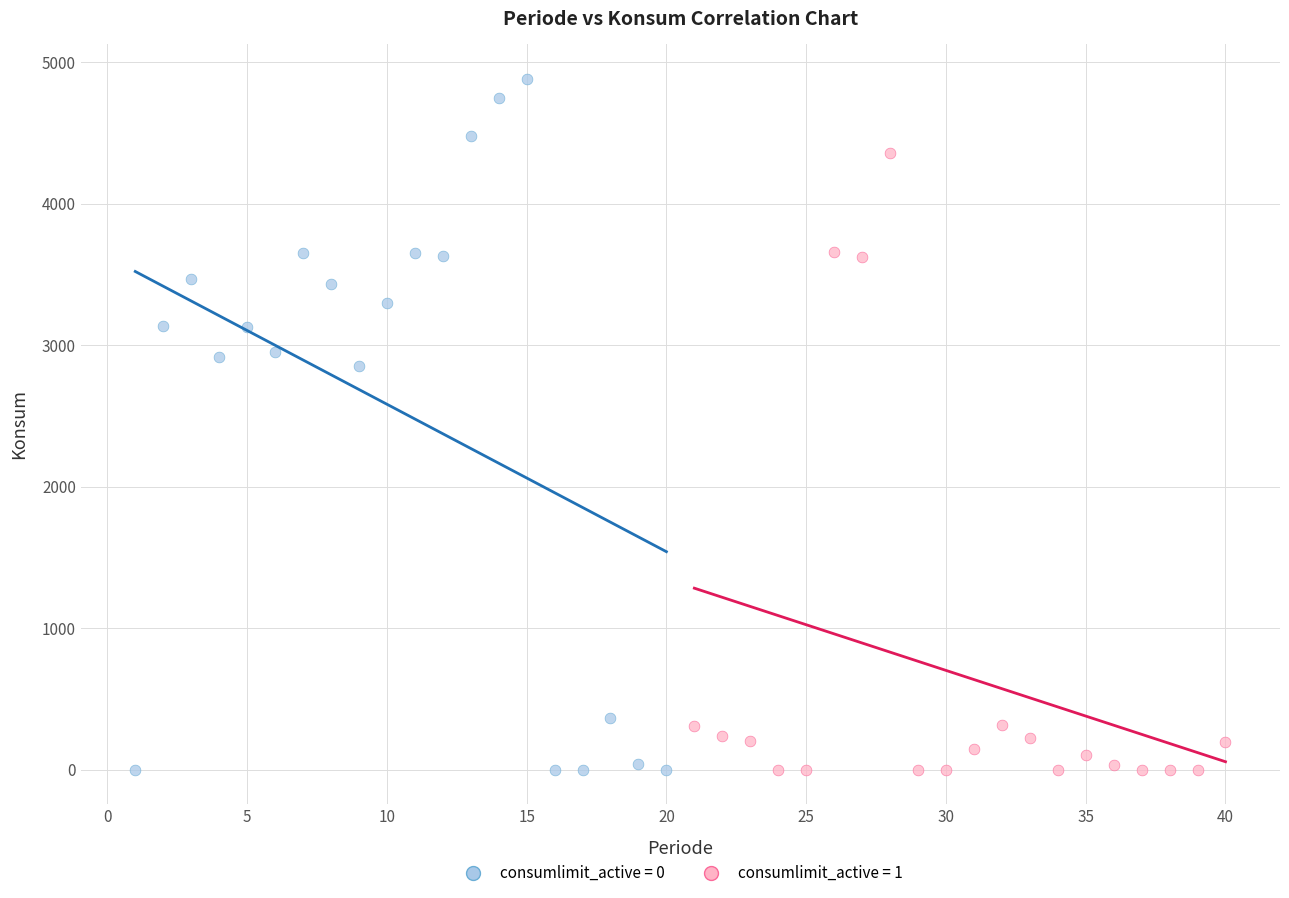

Which series contains the highest Y value?

consumlimit_active = 0